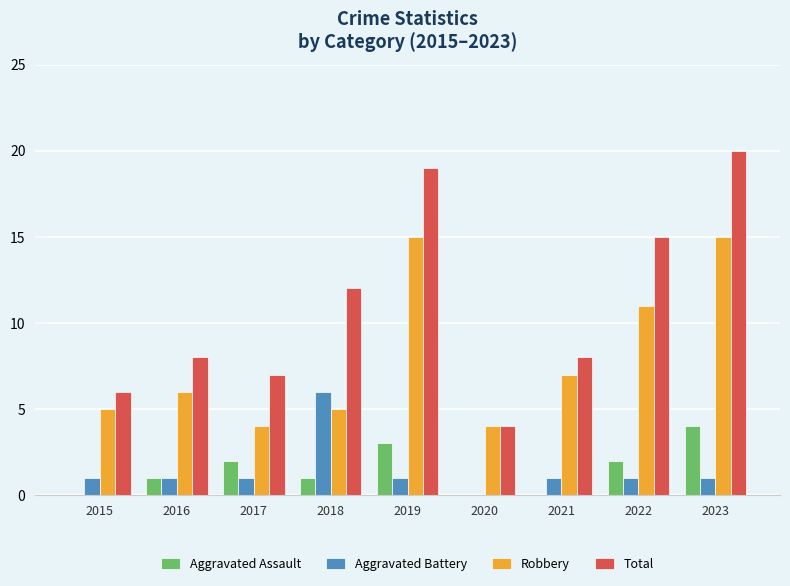

What is the sum of all Aggravated Battery values?

13